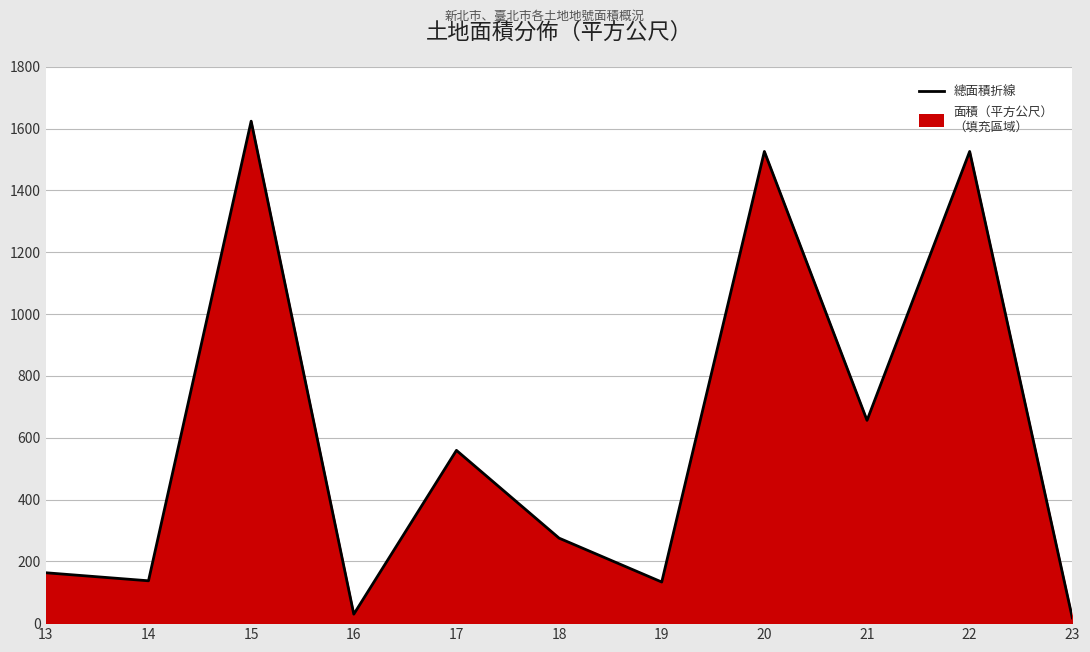

Read the value at 19, to the nearest 10.

130